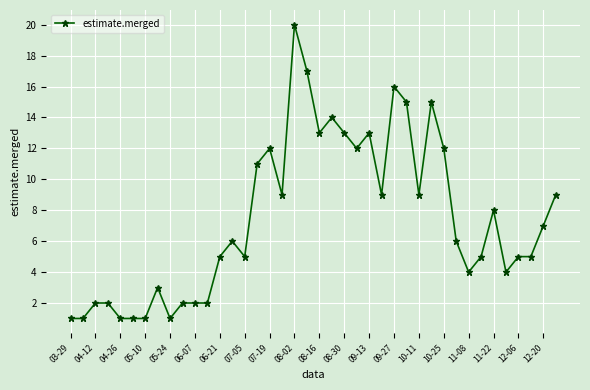

True or false: there are more than 1 points higher than both neighbors.

True